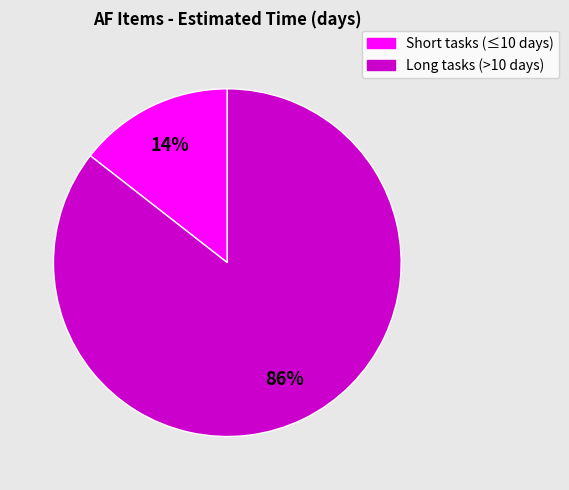

Is there a majority slice in this chart?

Yes